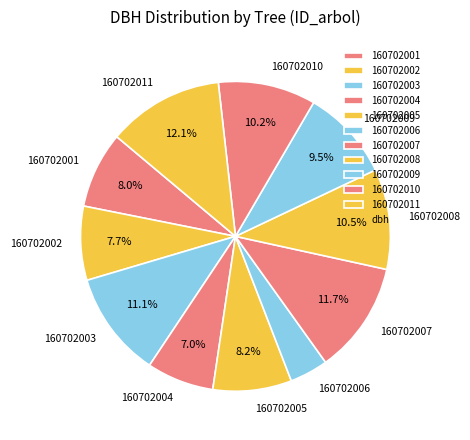

Is there any slice that represents more than half of the pie?

No